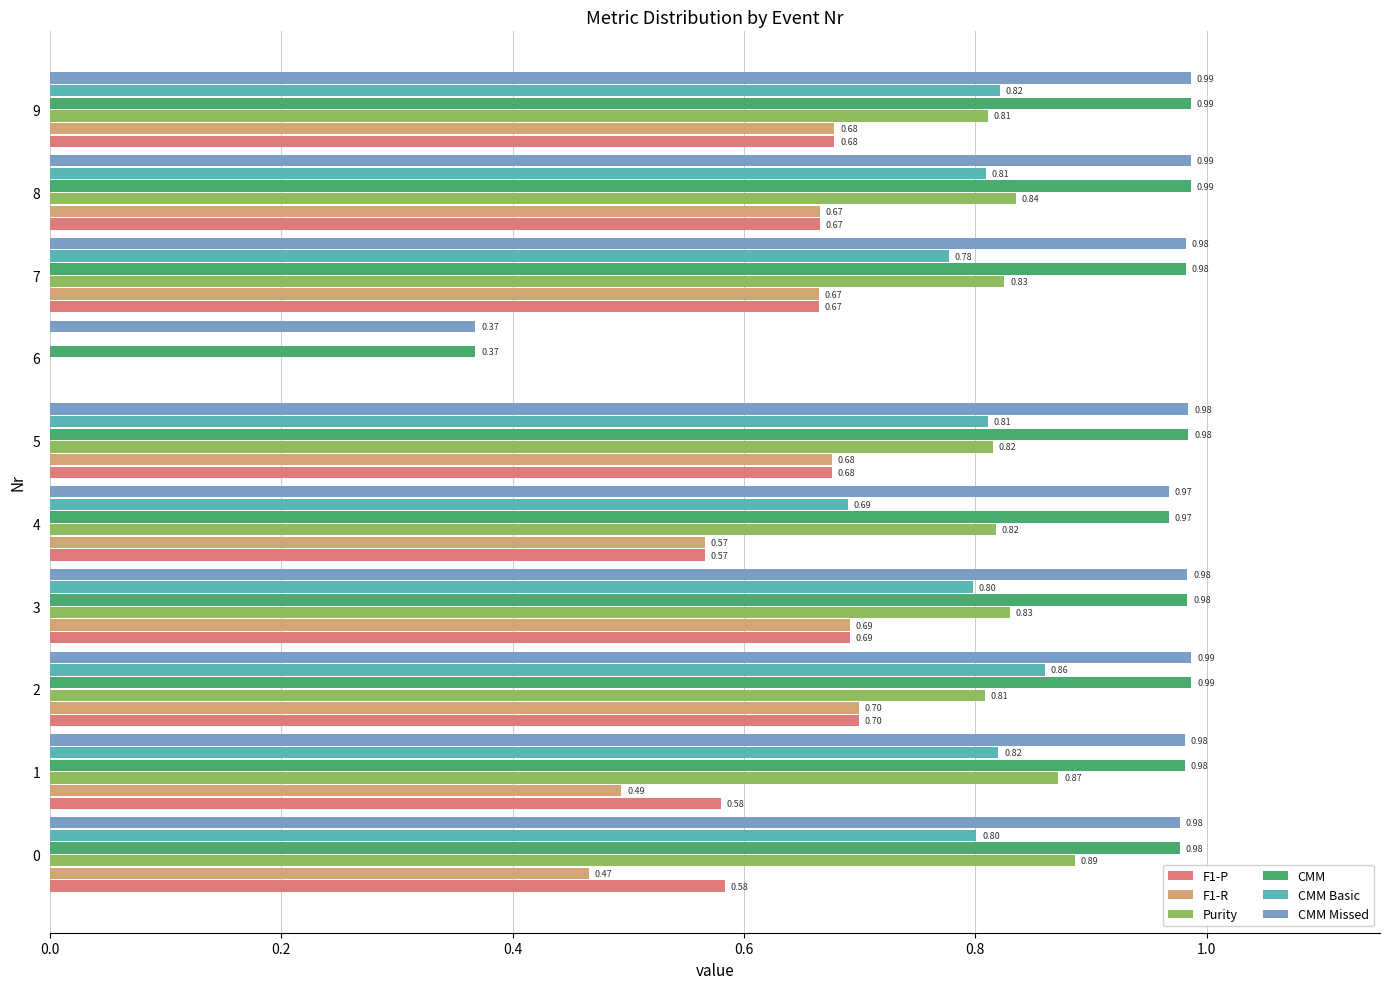

What is the total value across all series at 9?

5.0